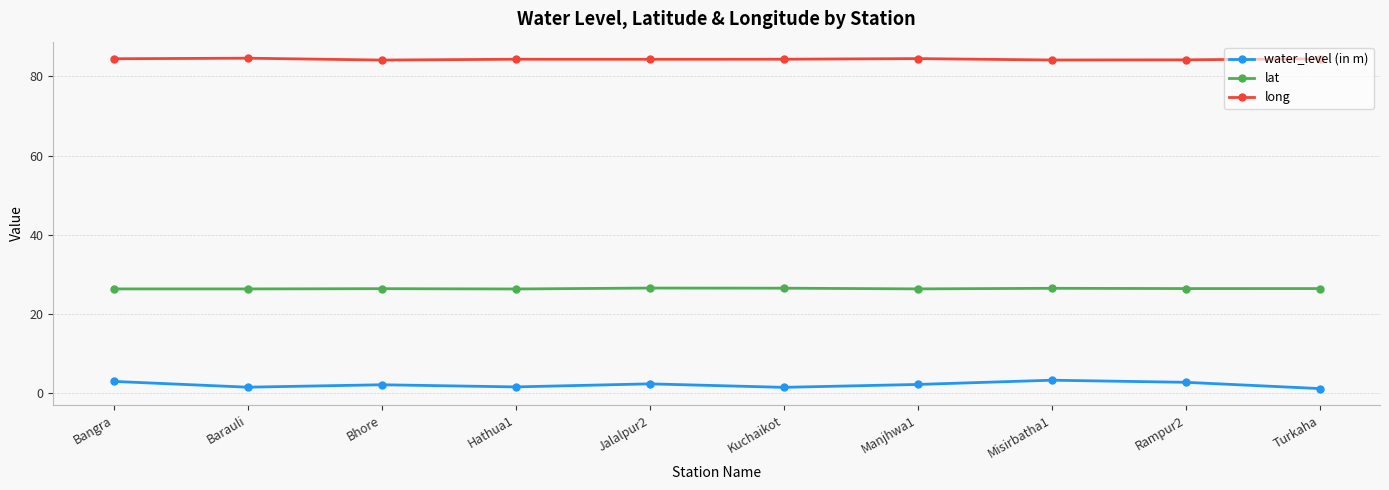

What is the difference between the maximum and second lowest values in the long series?

0.5